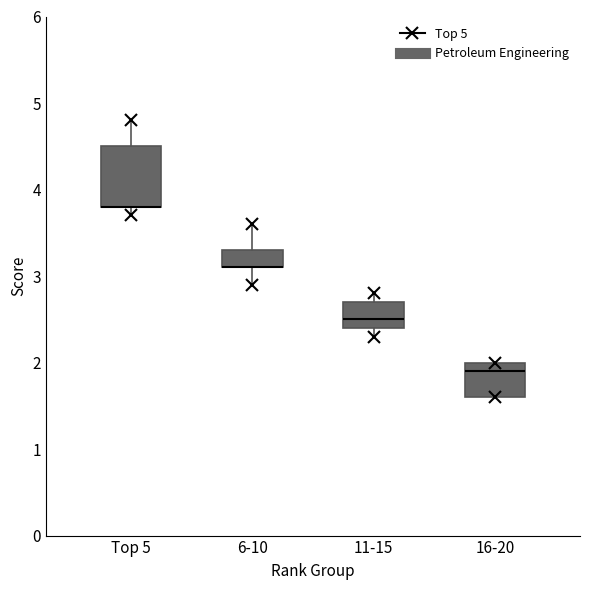

Reading left to right, transcribe this box plot: for each box, give where its median line is, the range the box spans, and where its two whiskers end, as read against the y-axis. The values are not printed on the chart, so give them approximately, as read against the axis.

Top 5: median 3.8 (drawn on the box's lower edge), box 3.8 to 4.5, whiskers 3.7 to 4.8
6-10: median 3.1 (drawn on the box's lower edge), box 3.1 to 3.3, whiskers 2.9 to 3.6
11-15: median 2.5, box 2.4 to 2.7, whiskers 2.3 to 2.8
16-20: median 1.9, box 1.6 to 2.0, whiskers 1.6 to 2.0